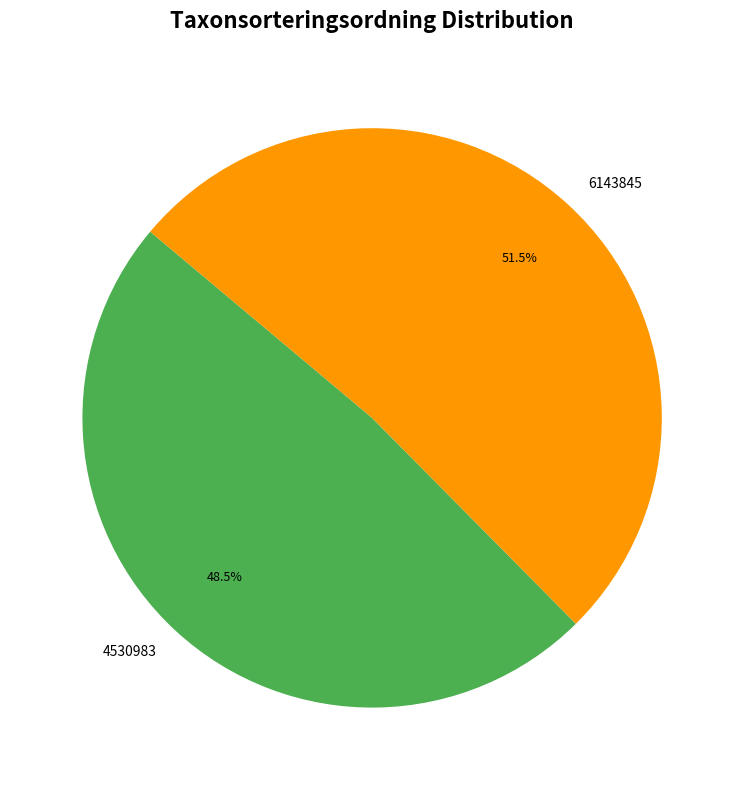

Which slice is the smallest?

4530983